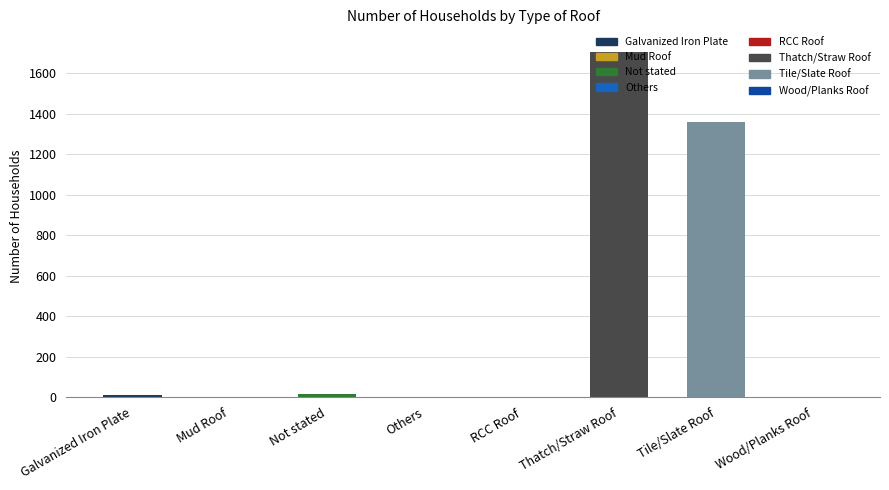

What is the change in value from Others to Thatch/Straw Roof?

+1705